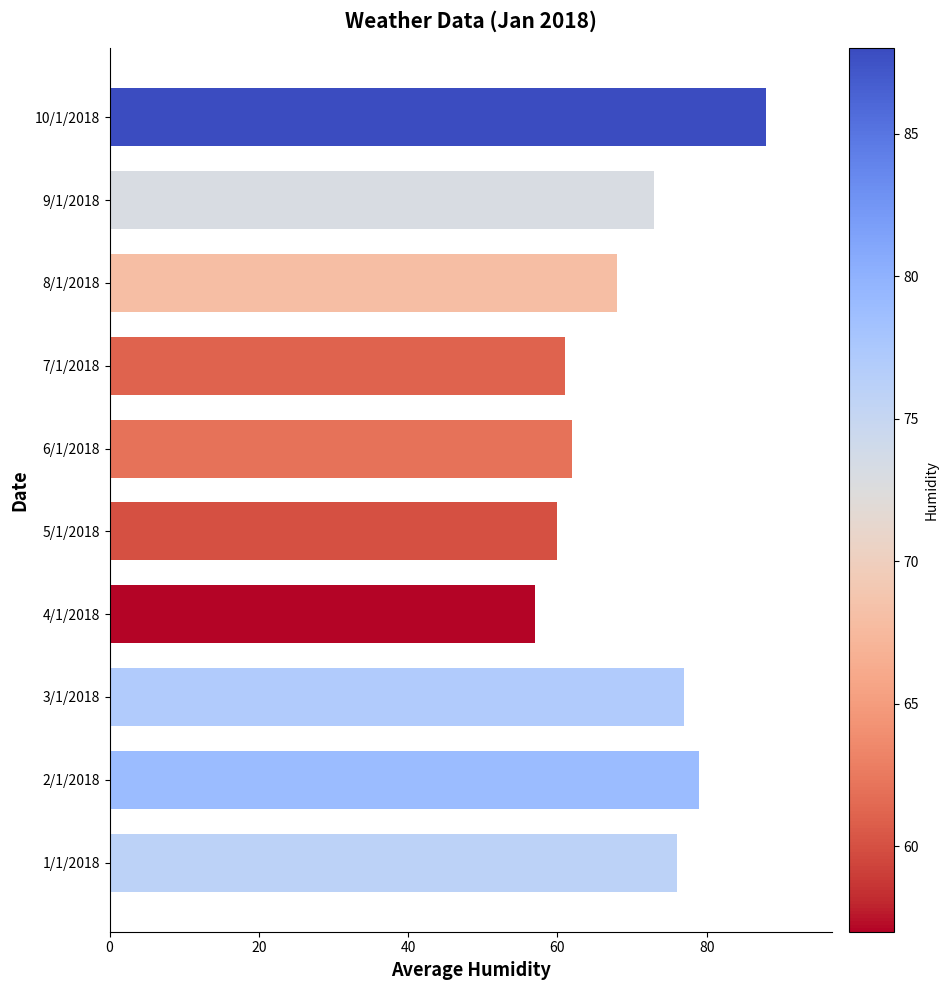

List the labels in order of value, smallest first.

4/1/2018, 5/1/2018, 7/1/2018, 6/1/2018, 8/1/2018, 9/1/2018, 1/1/2018, 3/1/2018, 2/1/2018, 10/1/2018